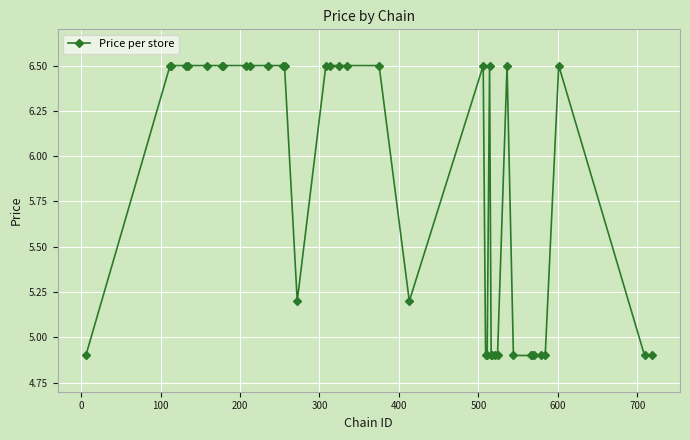

How many values are between 4 and 6?

17